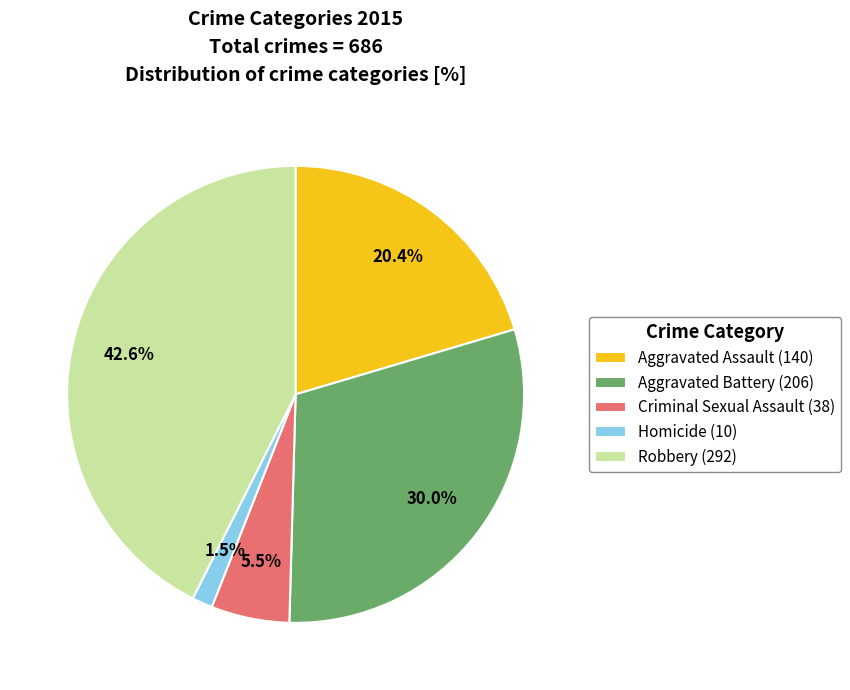

Count the number of slices in the pie.

5